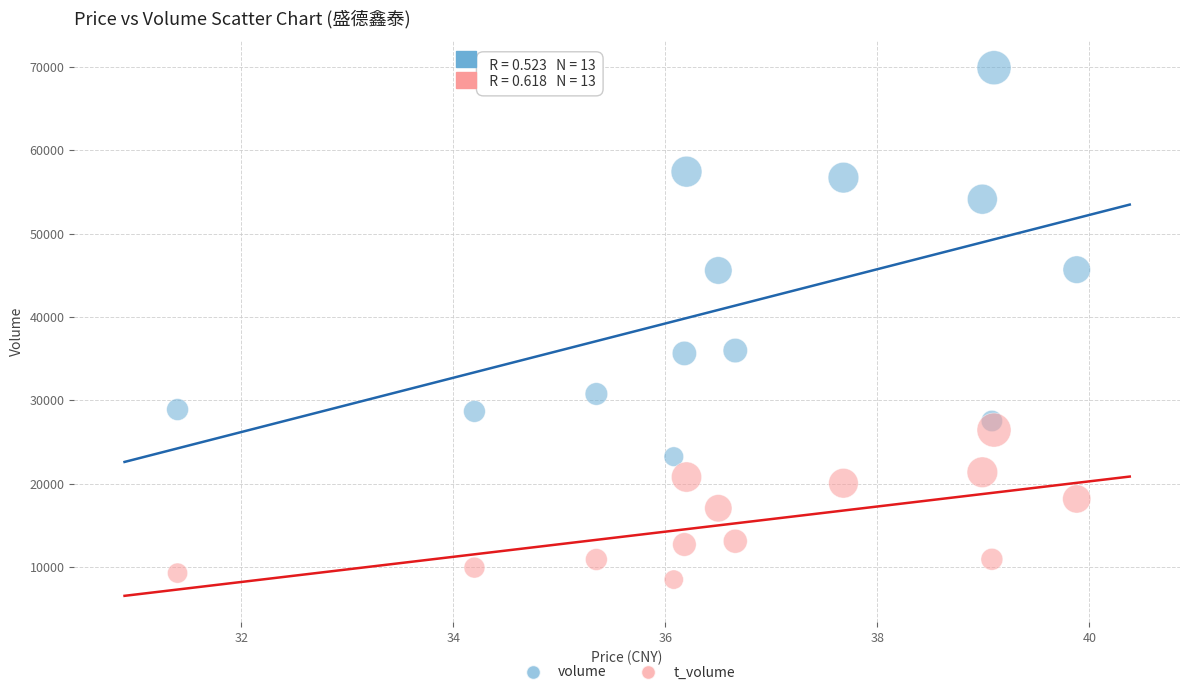

Which series contains the highest Y value?

volume